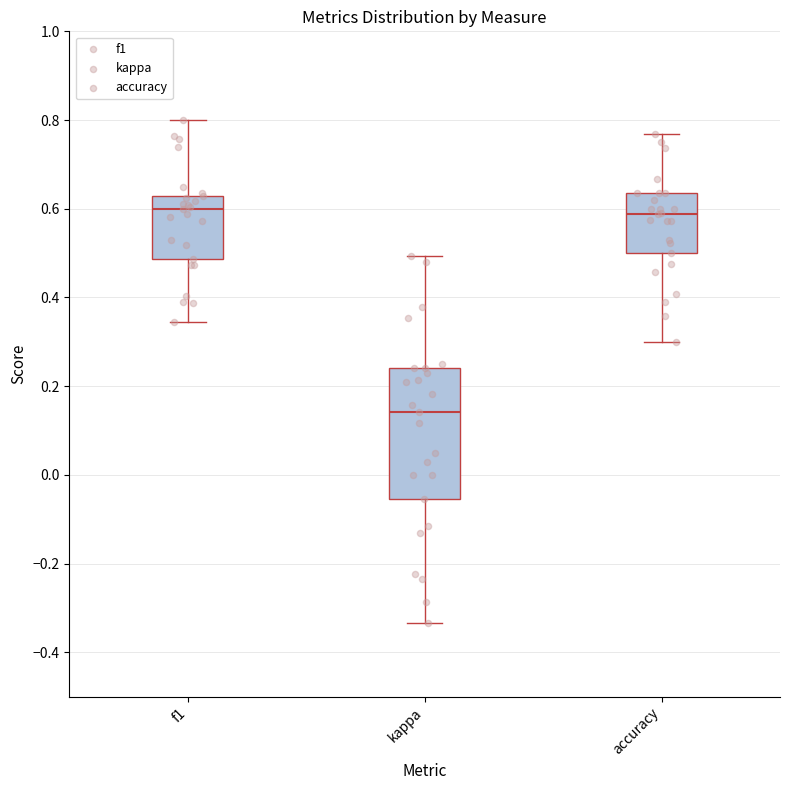

Which box is the tallest, from its lower edge to its upper edge?

kappa